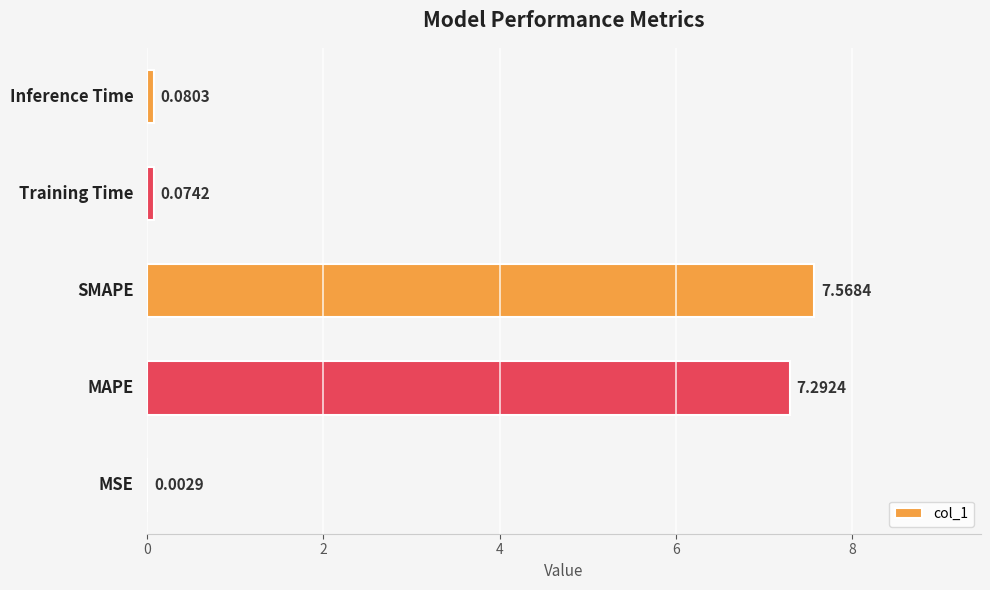

What is the sum of all values?

15.0